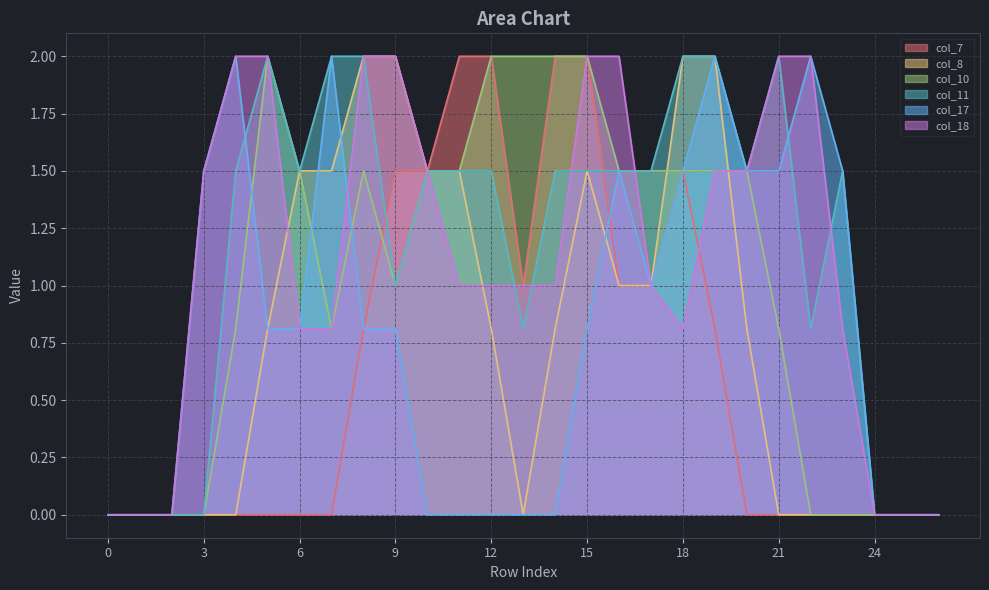

How many positive values does the col_17 series have?

16